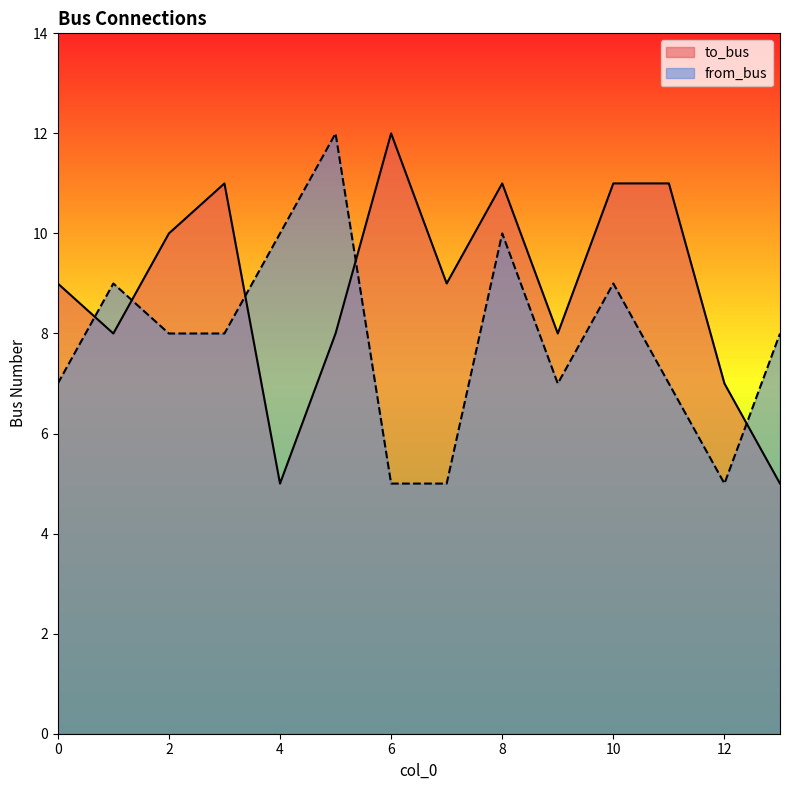

What is the average value of the from_bus series?

8